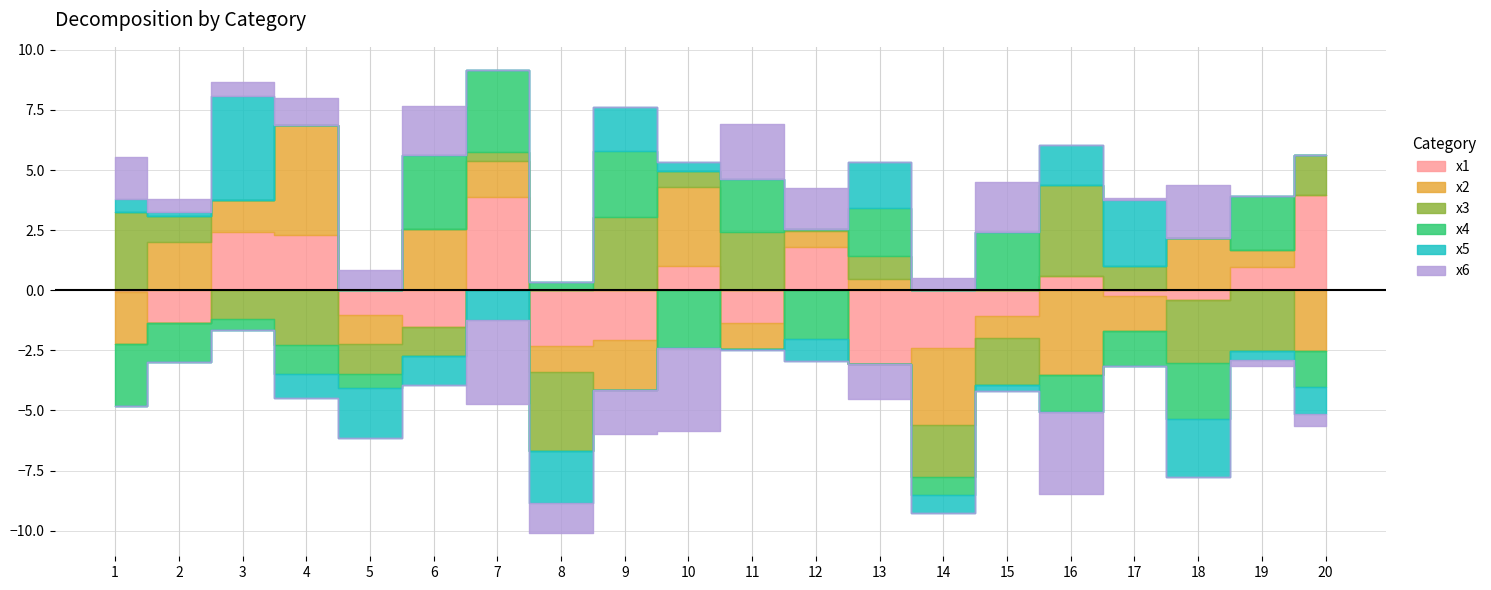

At which label does x3 first exceed 5?

1